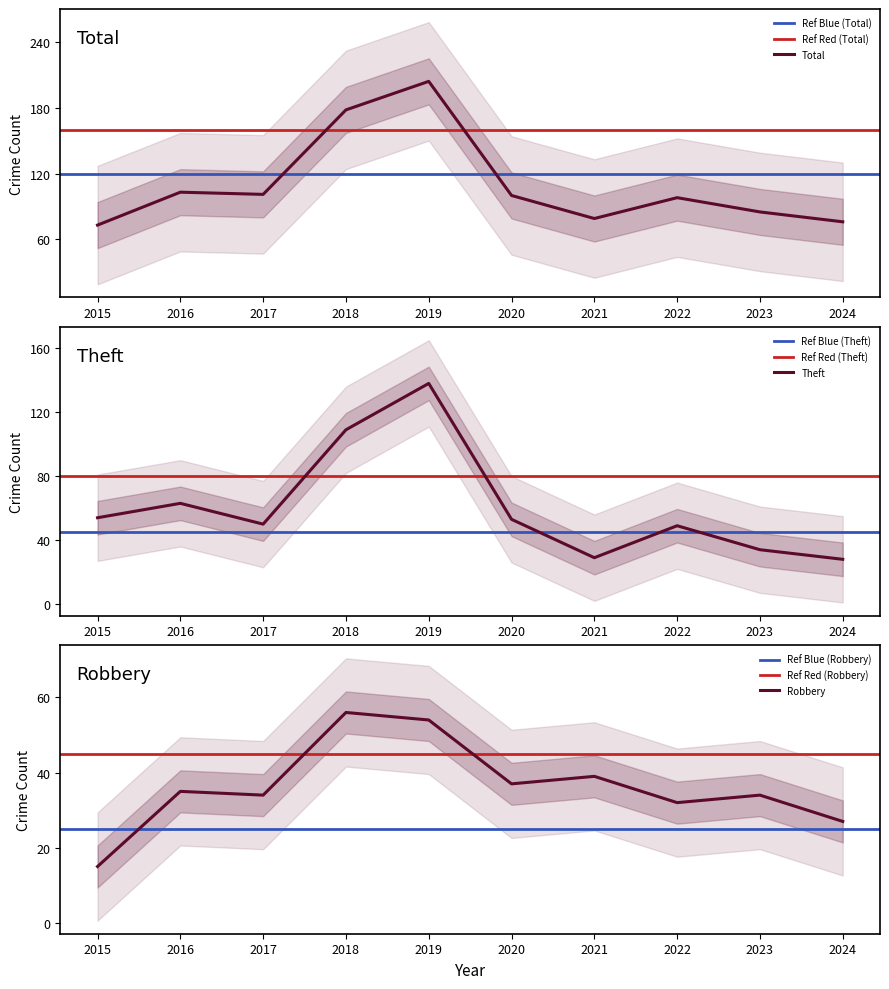

How many interior local peaks does the Total series have?

3